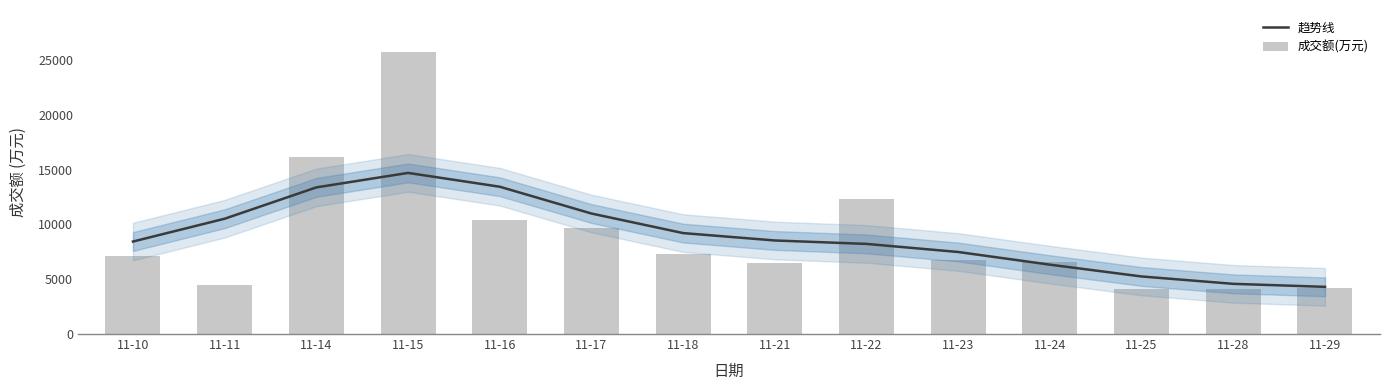

Rank the series at 11-17 from lowest to highest value.

成交额(万元), 趋势线